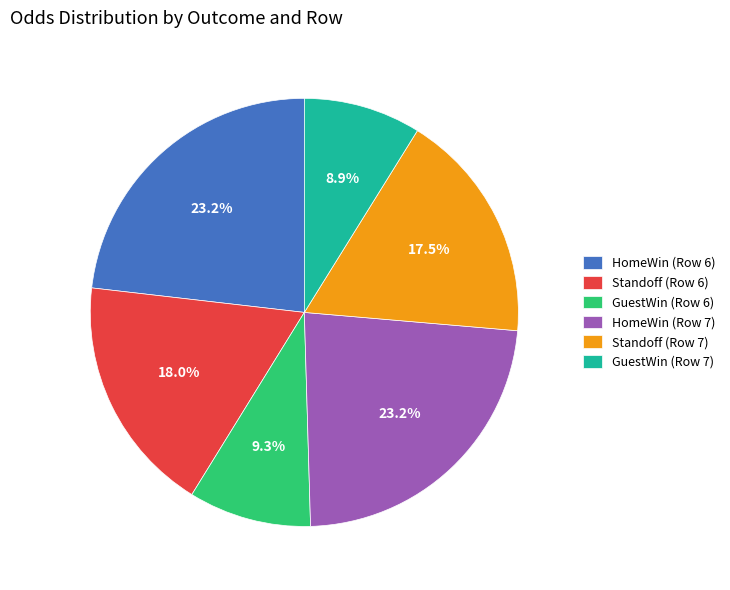

Between GuestWin (Row 6) and HomeWin (Row 7), which is larger?

HomeWin (Row 7)